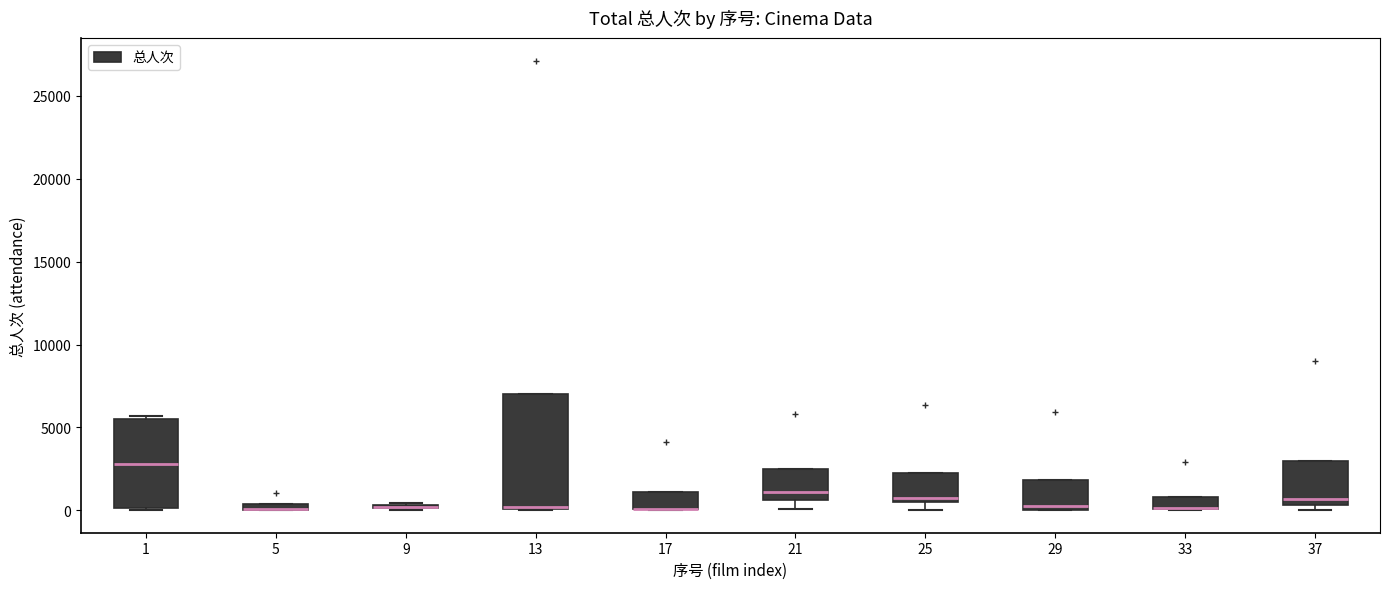

Comparing the boxes themselves (not the whiskers), which one is the tallest?

13